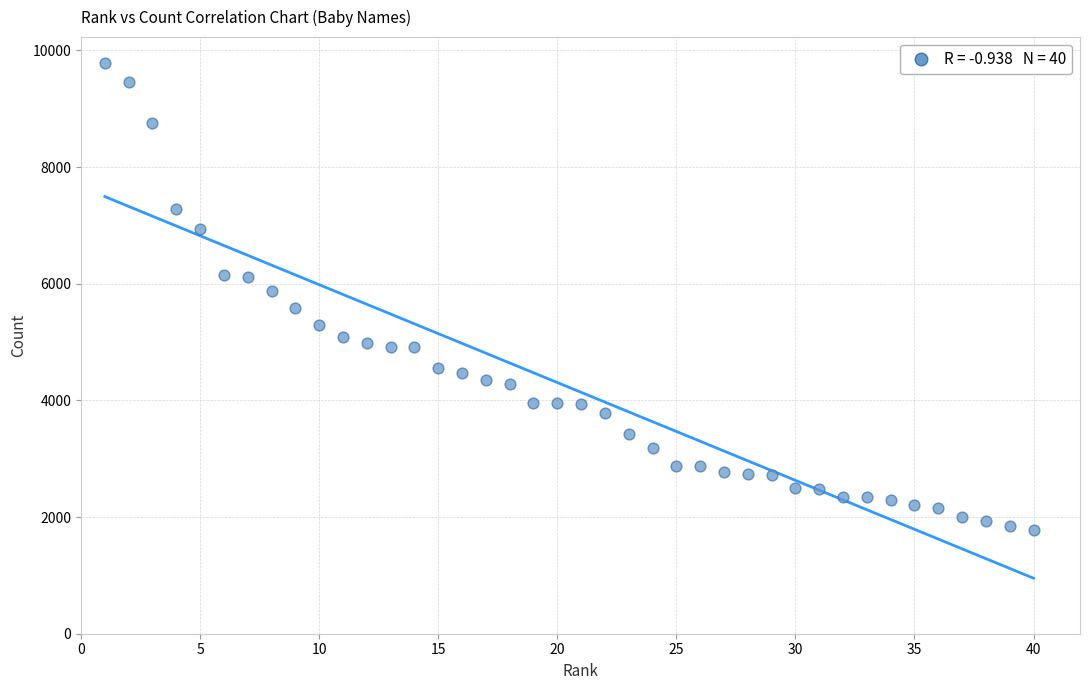

What is the range of X values (max minus min)?

39